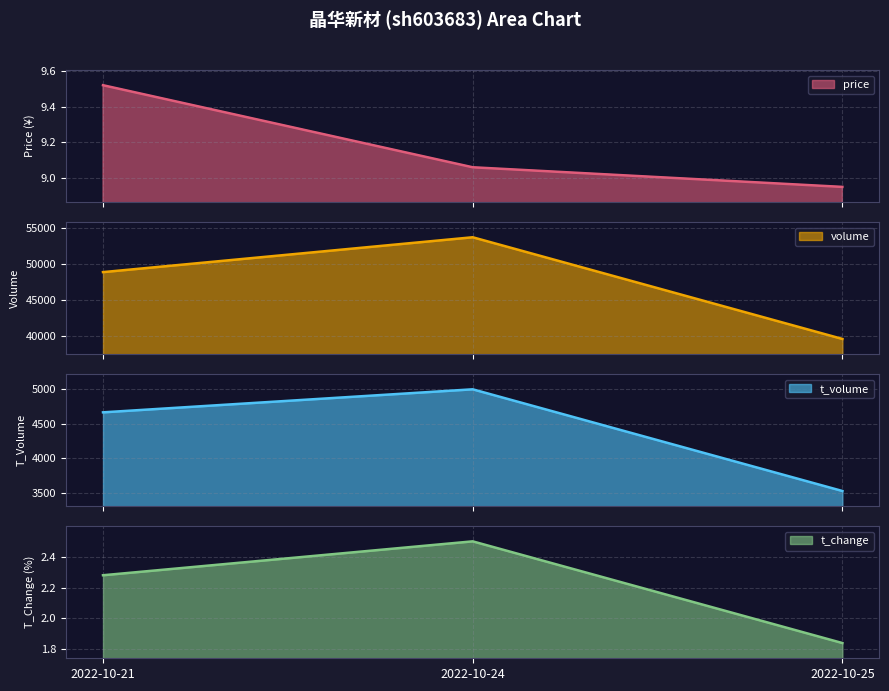

What is the difference between the t_volume line values at 2022-10-24 and 2022-10-21?

333.0